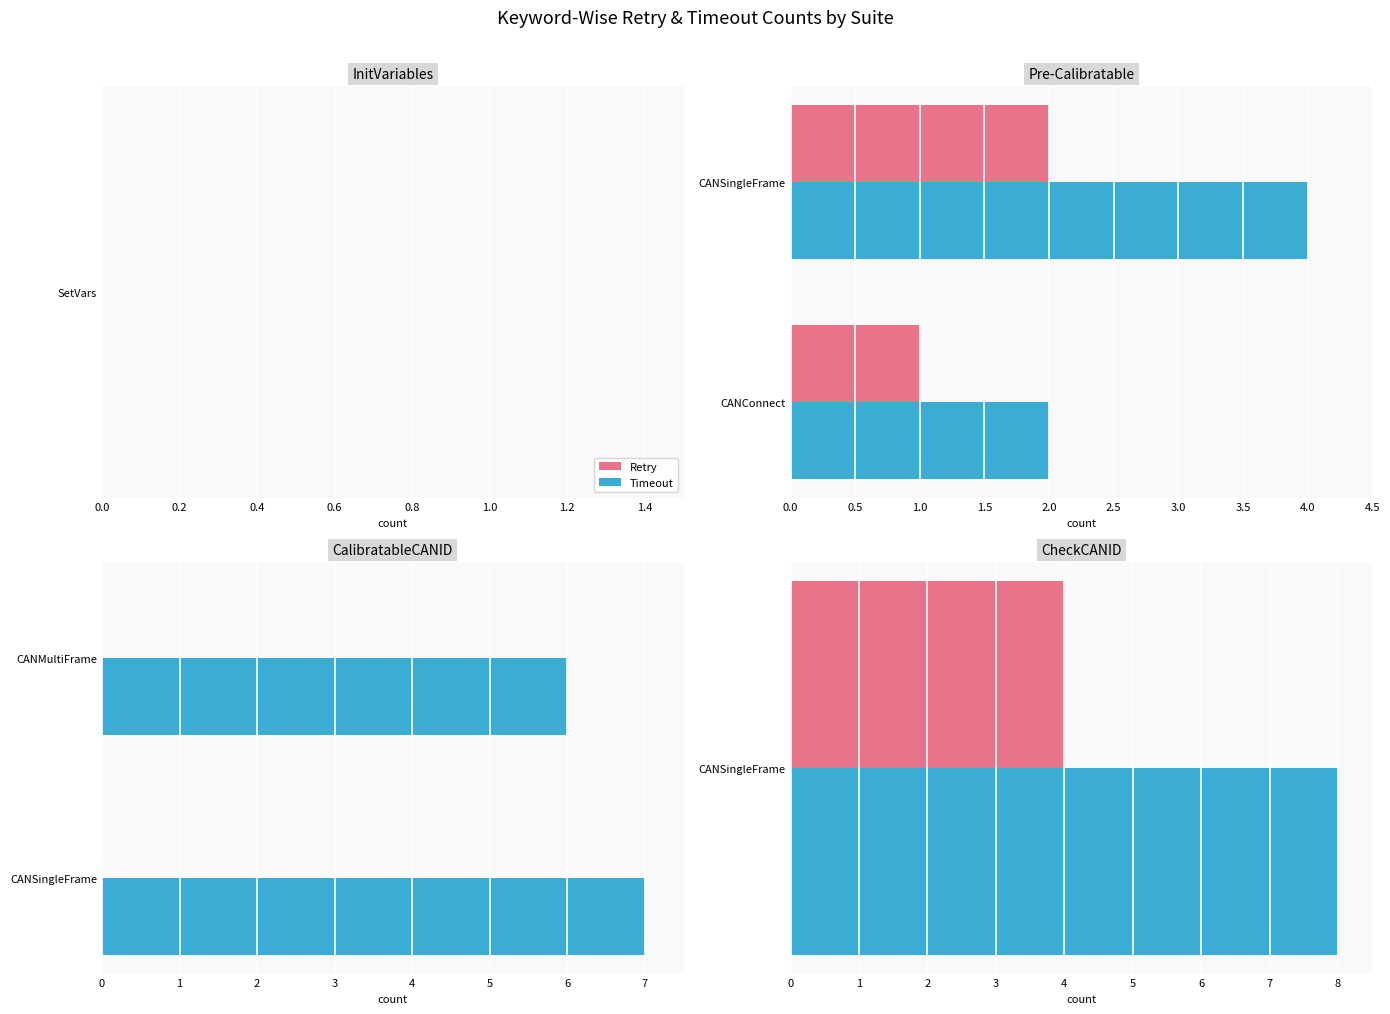

Is it true that Retry equals 0.5 at 0.2?

False